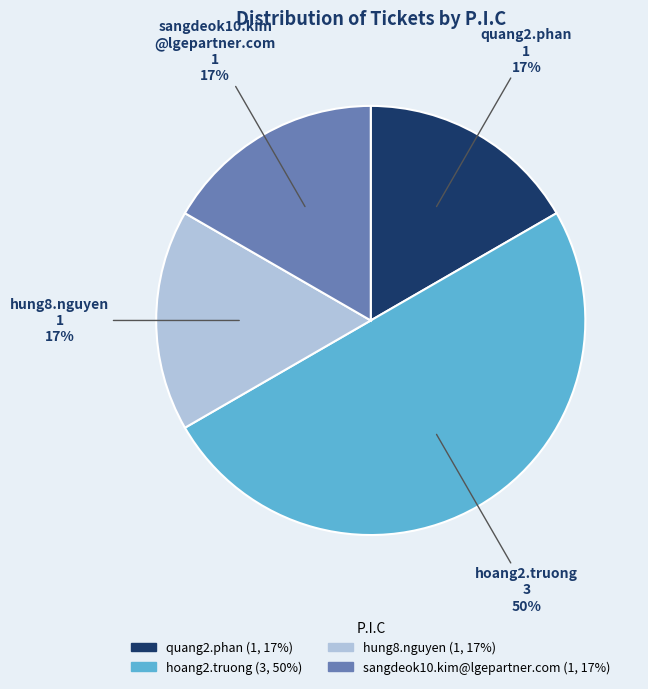

To the nearest percent, what is the difference between the largest and smallest slice percentages?

33%